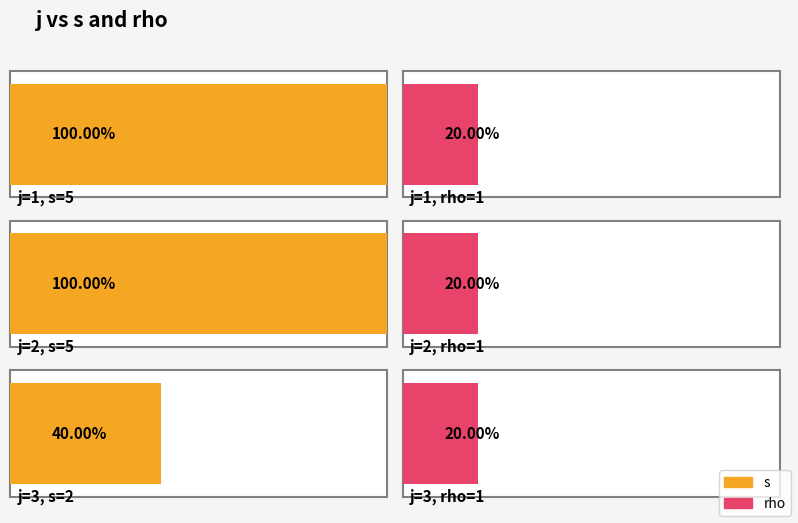

What is the minimum value shown in the chart?

1